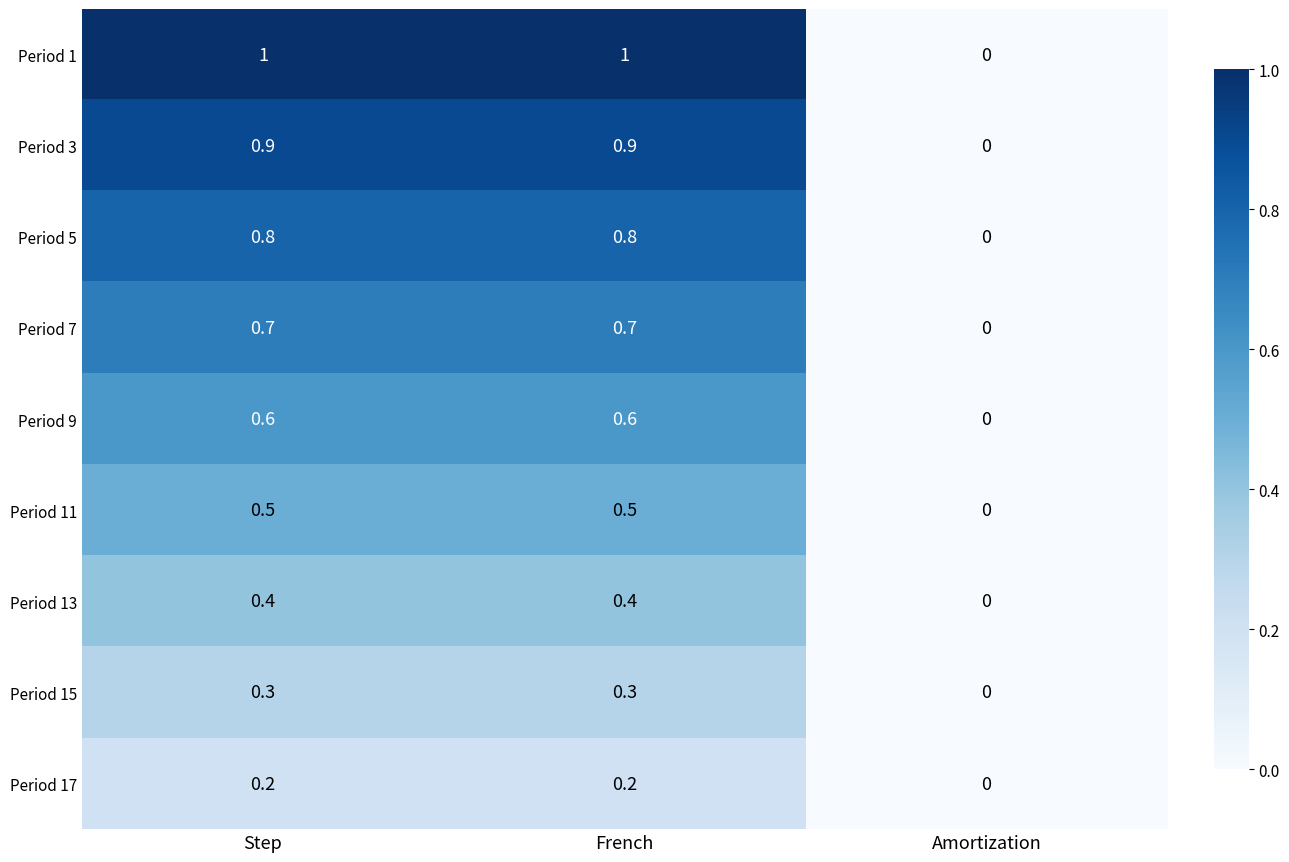

How many Period 5 values are between 0 and 1?

3